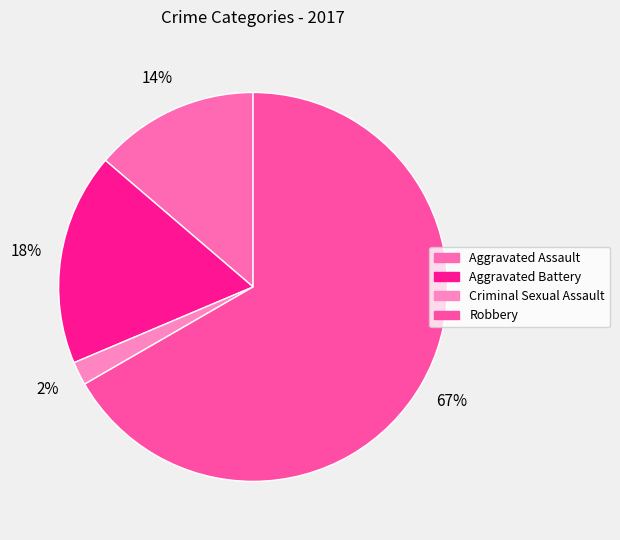

How many slices are in this pie chart?

4